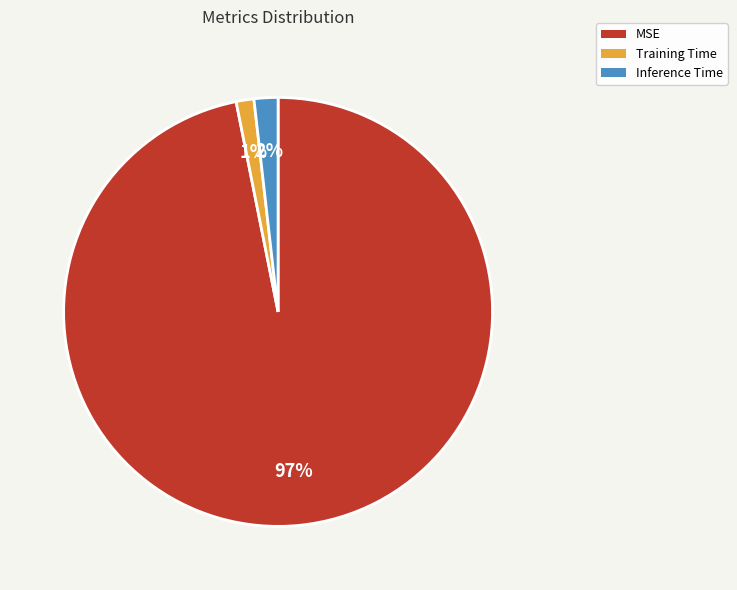

True or false: Training Time accounts for 1% of the total.

True